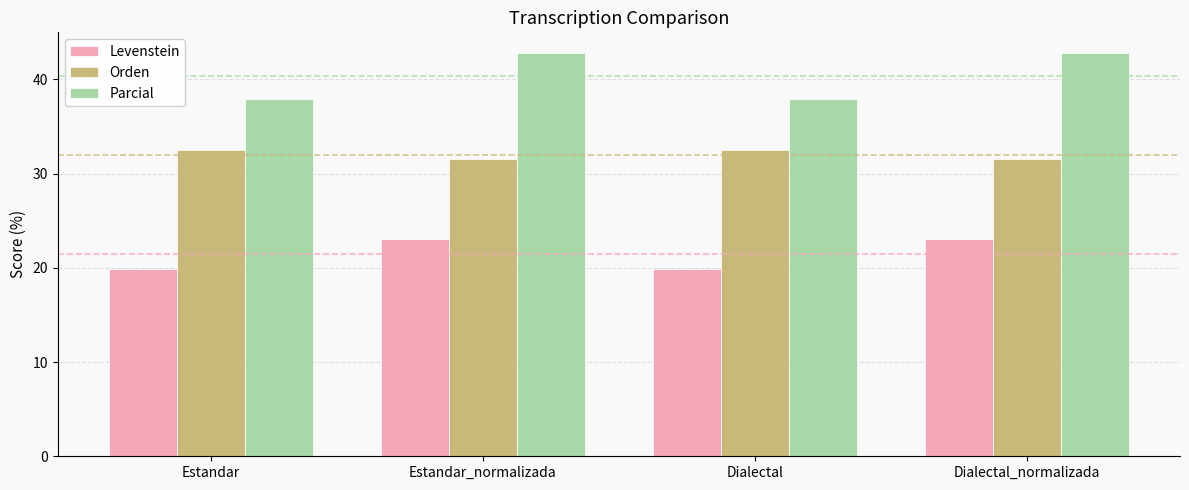

What is the label of the 2nd bar from the left?

Estandar_normalizada